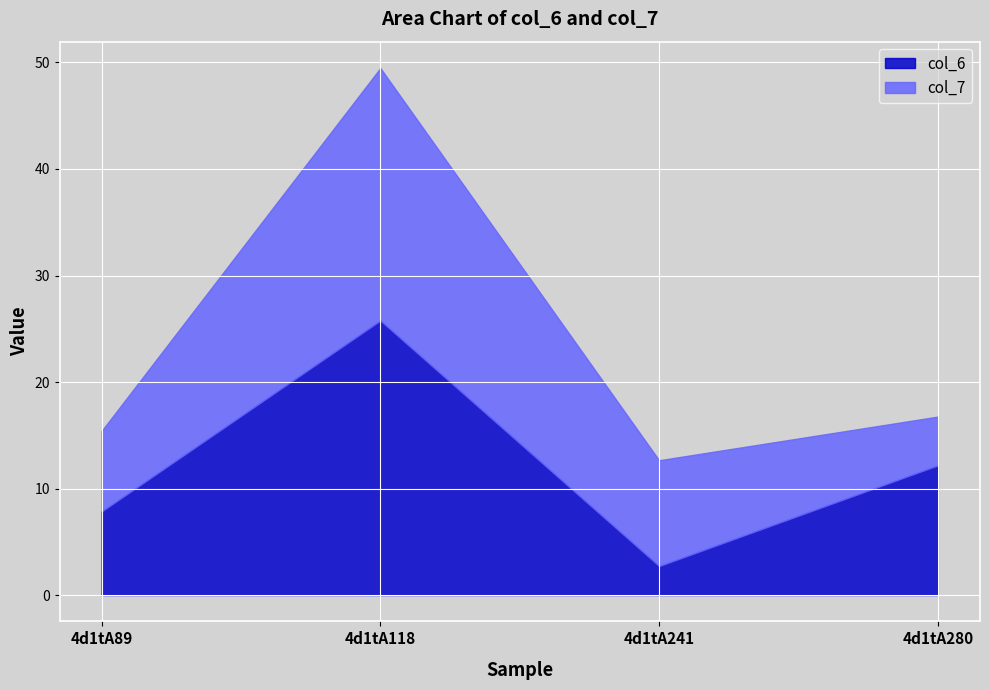

What is the sum of all col_6 values?

48.5